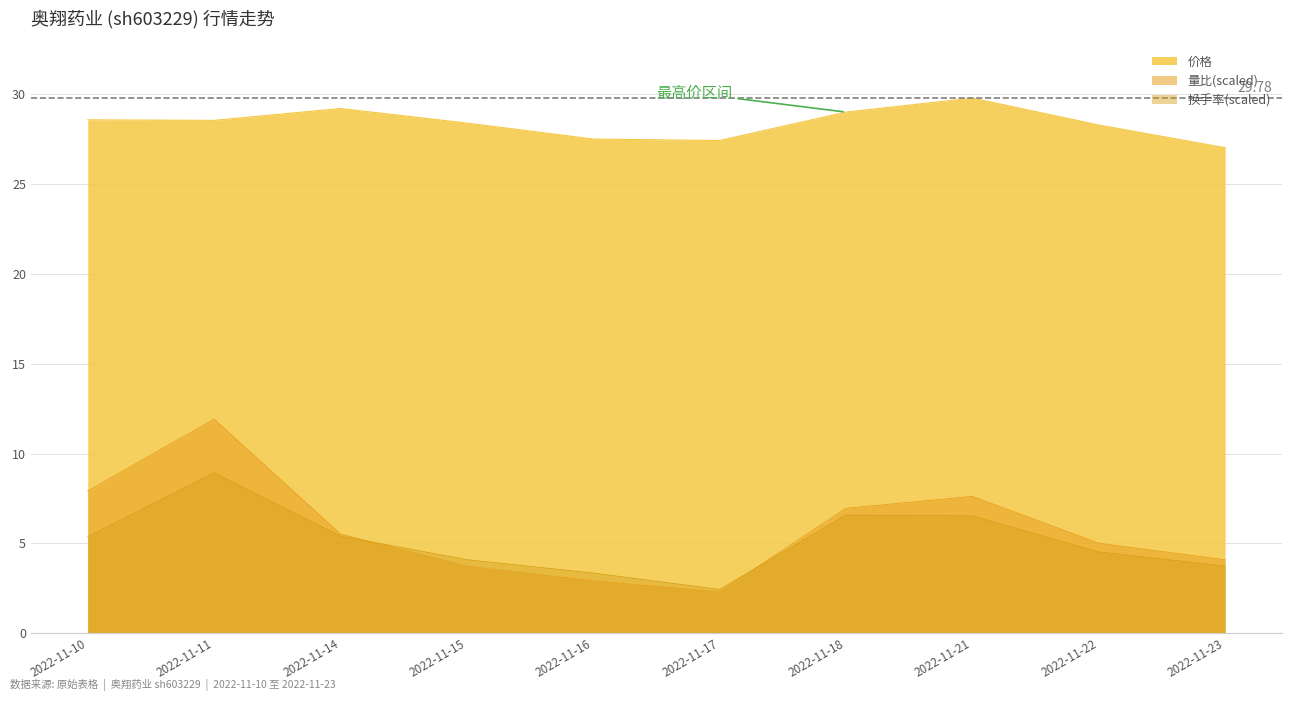

Which series changed the most between 2022-11-10 and 2022-11-21?

价格